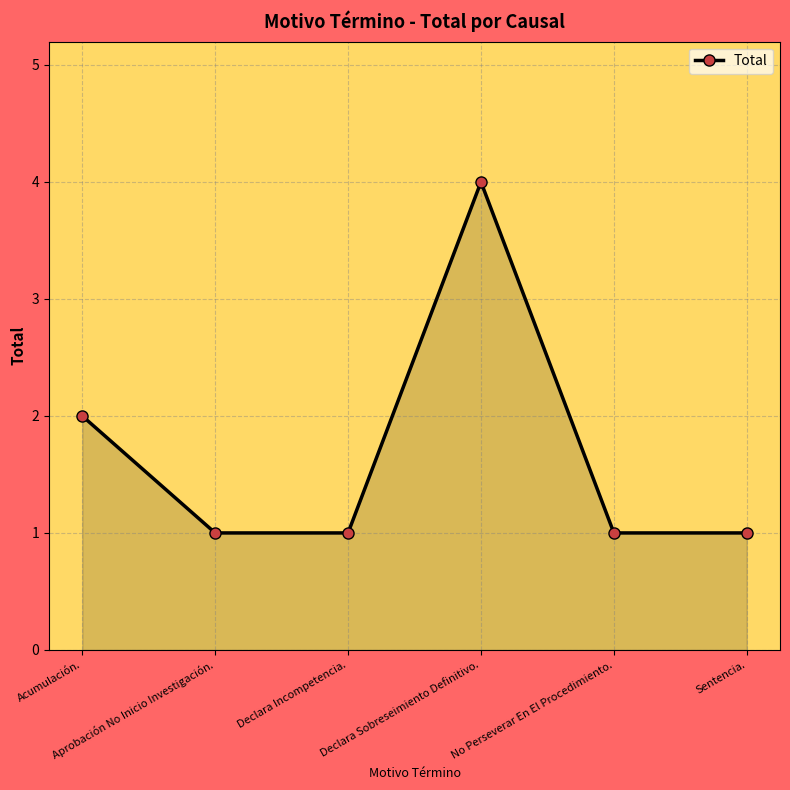

How many distinct data groups are displayed?

1